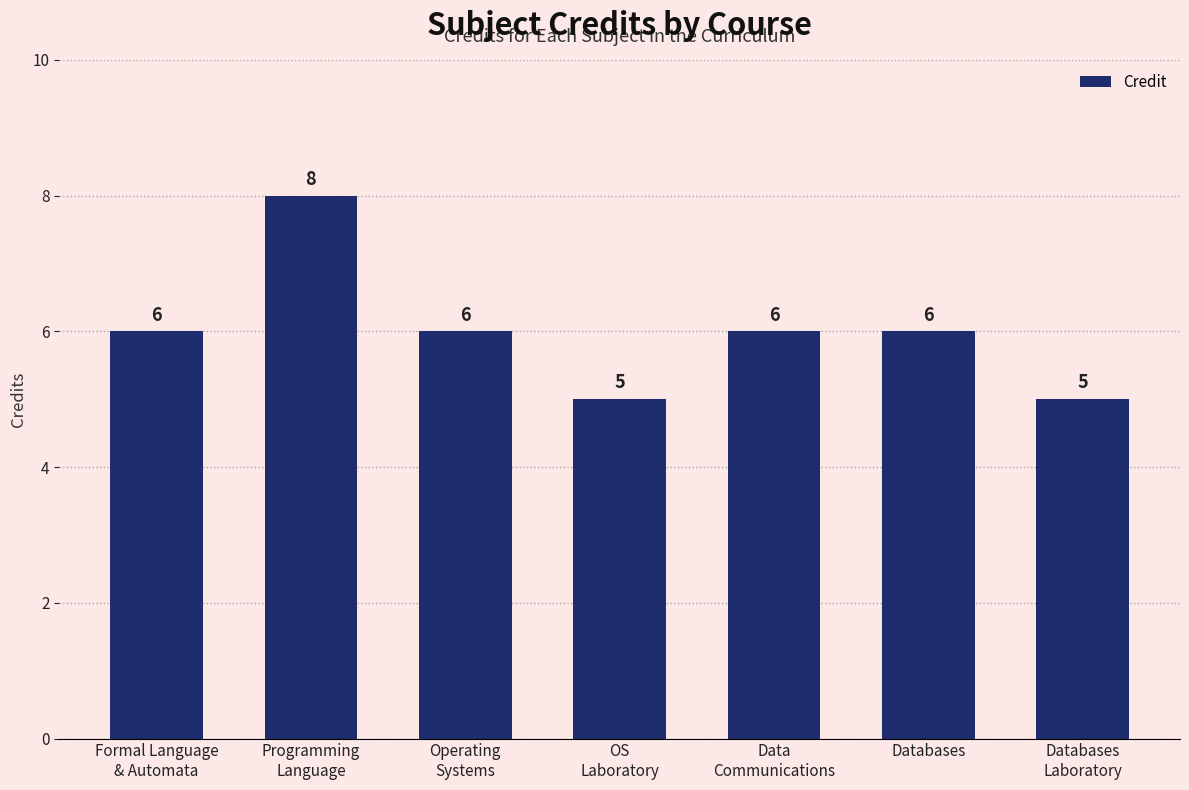

What is the smallest value displayed?

5